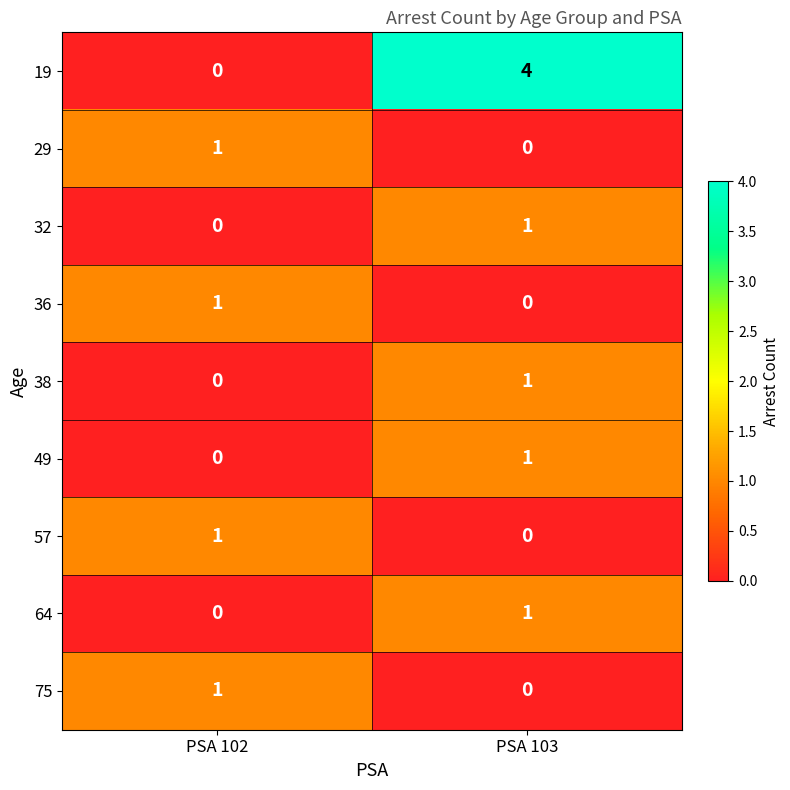

What is the total value across all series at PSA 102?

4